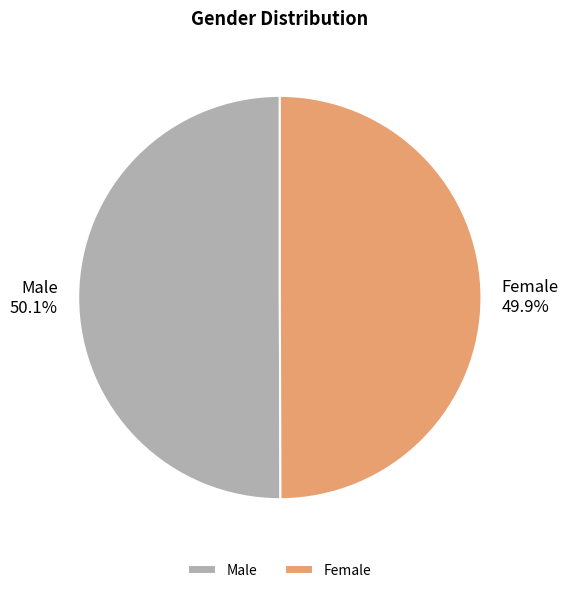

Count the number of slices in the pie.

2